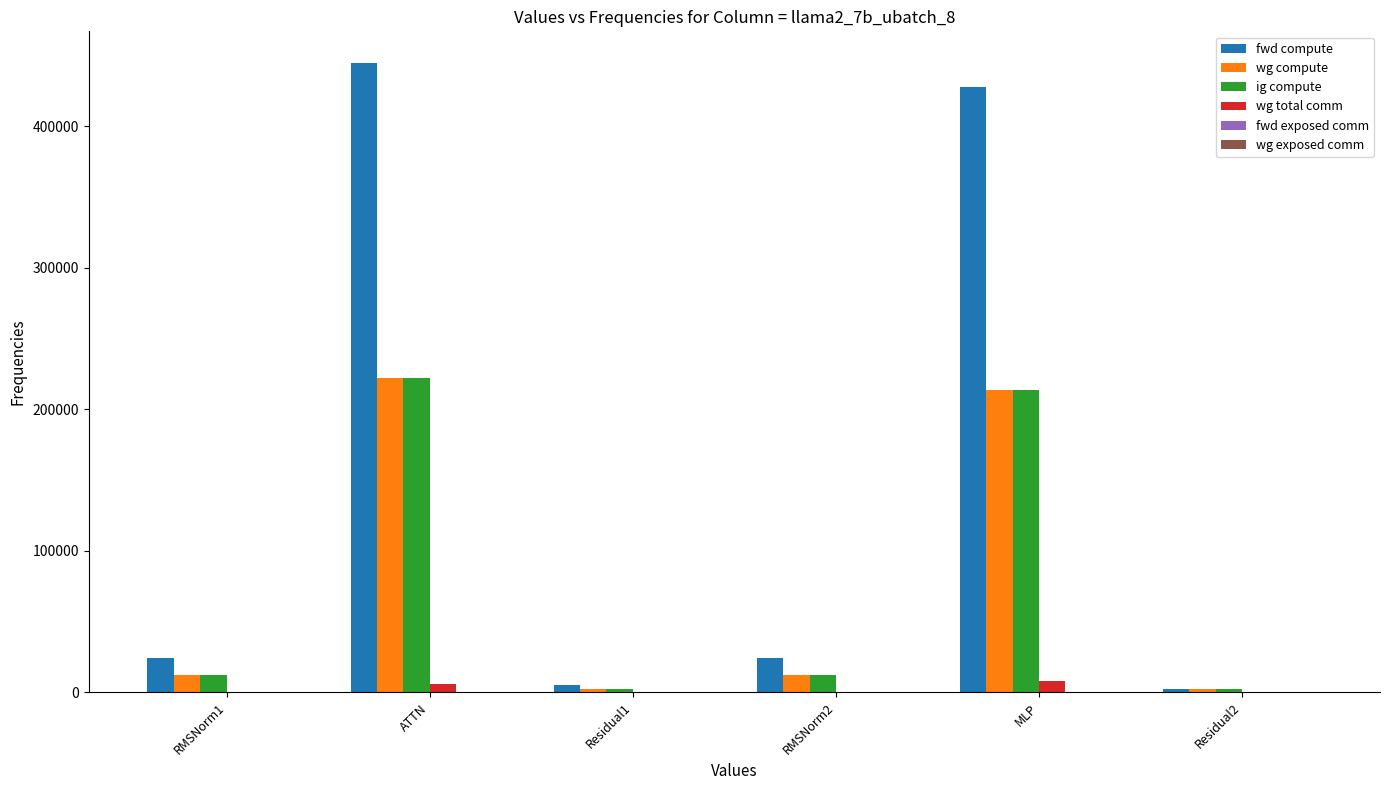

Reading left to right, extract all data points from this chart.

fwd compute: RMSNorm1=24045.1	ATTN=444786.3	Residual1=4895.5	RMSNorm2=24045.1	MLP=427681.4	Residual2=2447.8
wg compute: RMSNorm1=12022.6	ATTN=222393.1	Residual1=2447.8	RMSNorm2=12022.6	MLP=213840.7	Residual2=2447.8
ig compute: RMSNorm1=12022.6	ATTN=222393.1	Residual1=2447.8	RMSNorm2=12022.6	MLP=213840.7	Residual2=2447.8
wg total comm: RMSNorm1=0.0	ATTN=5855.3	Residual1=0.0	RMSNorm2=0.0	MLP=7851.5	Residual2=0.0